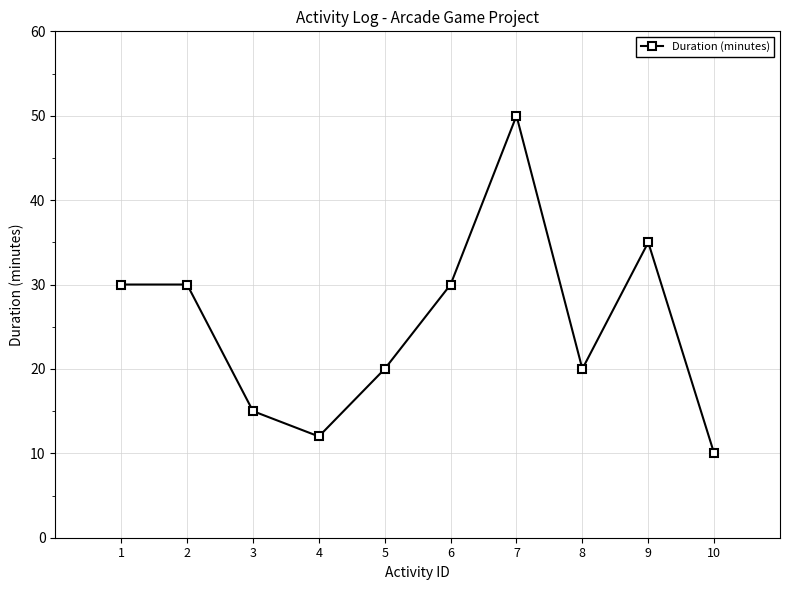

Reading left to right, transcribe all the data shown in this chart.

30	30	15	12	20	30	50	20	35	10